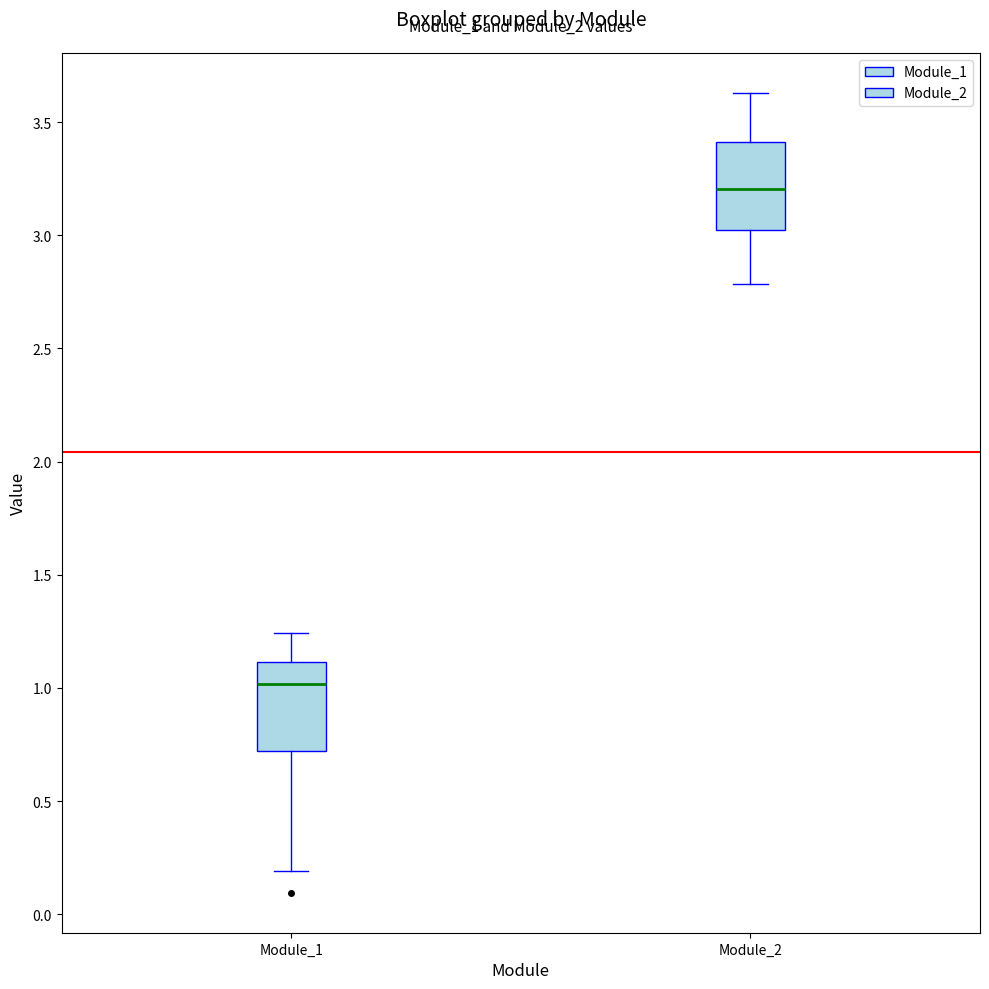

Which box has the highest median line?

Module_2